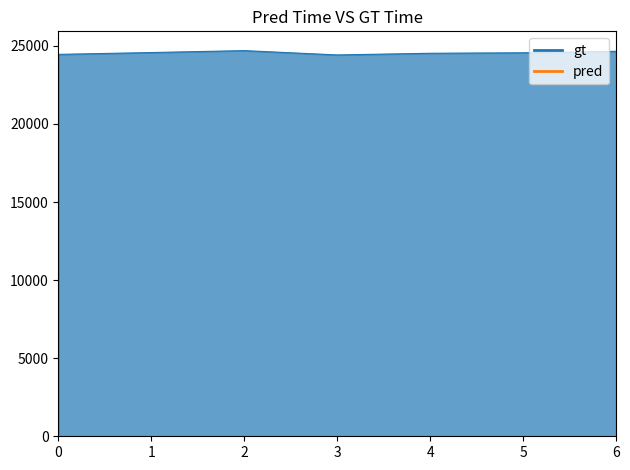

What is the average value?

24552